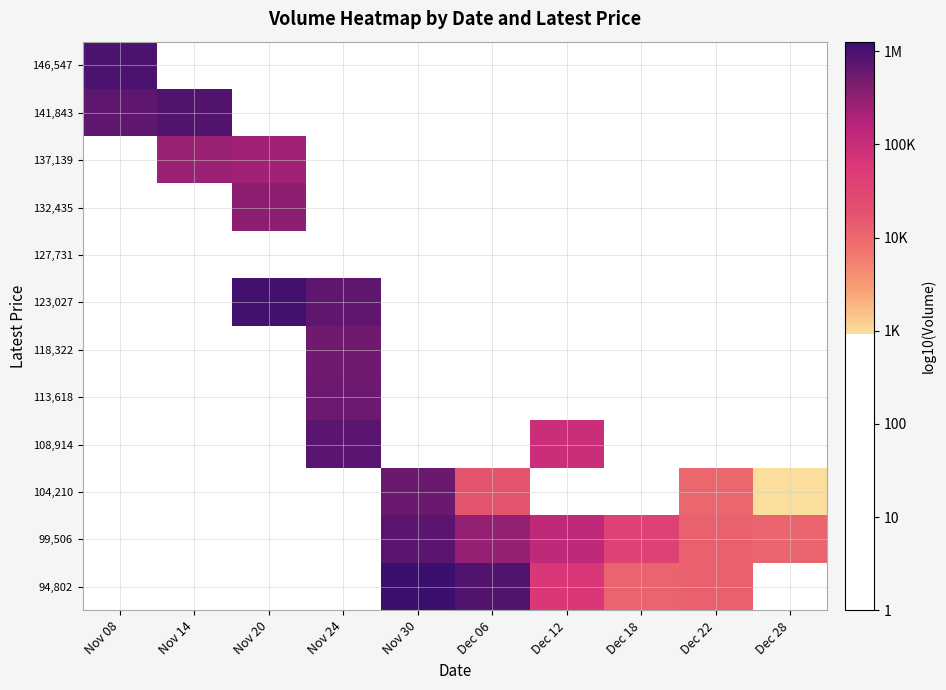

What is the smallest value displayed?

3.0